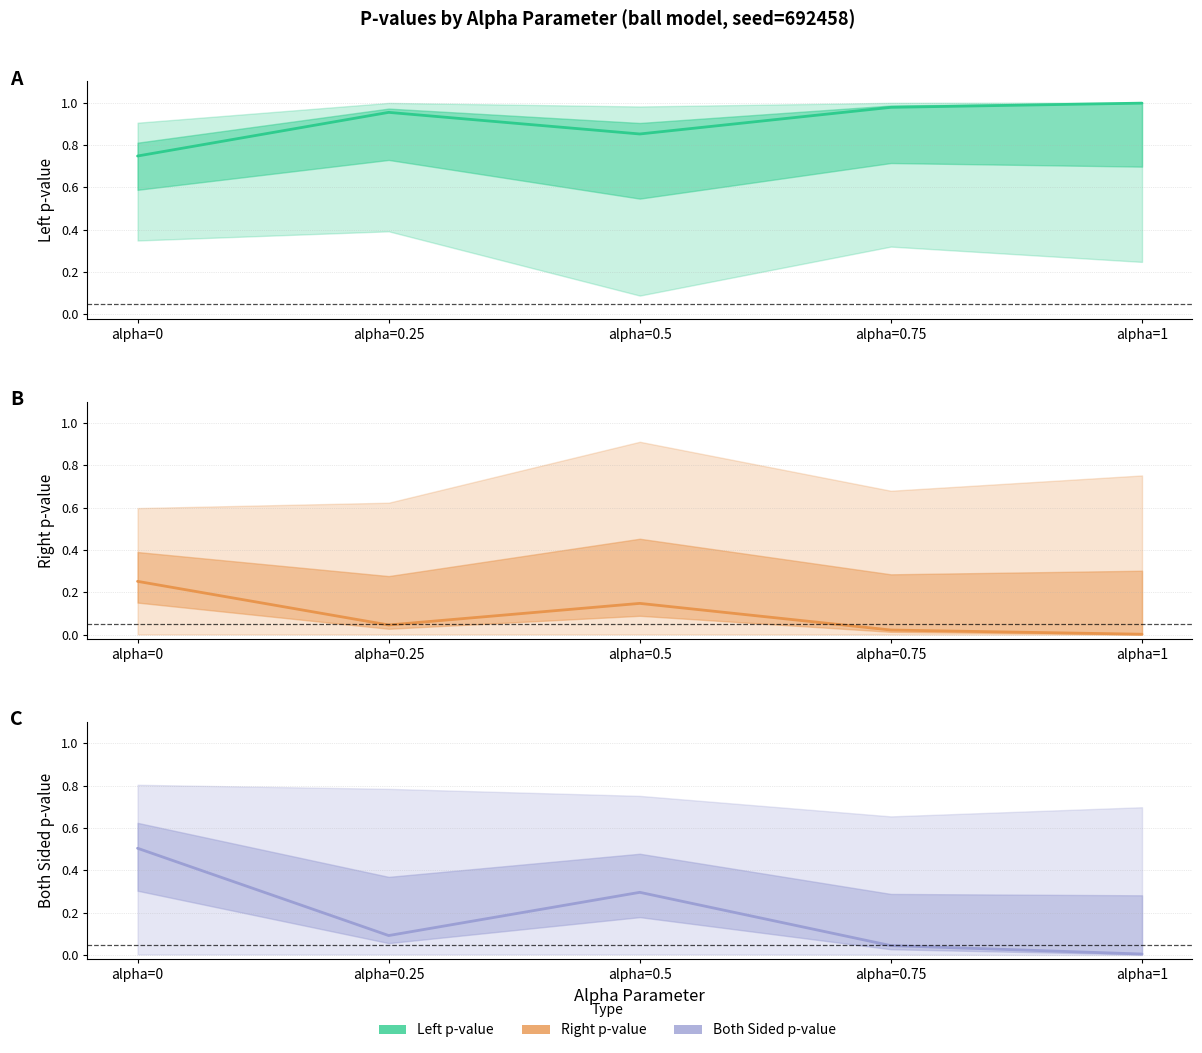

What is the maximum value shown in the chart?

1.0